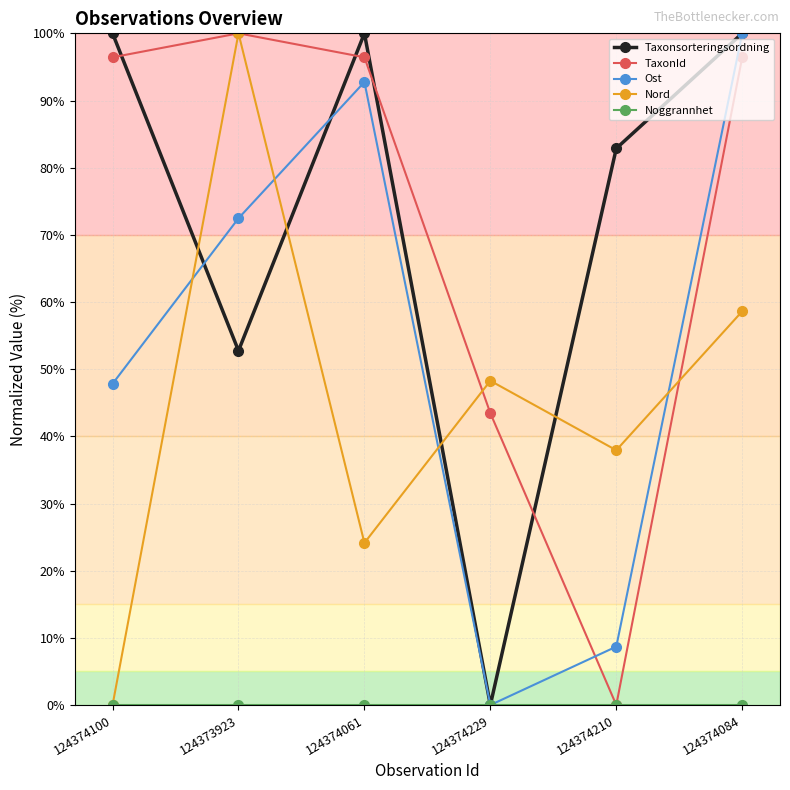

What is the spread (max minus min) of values at 124374210?

82.9